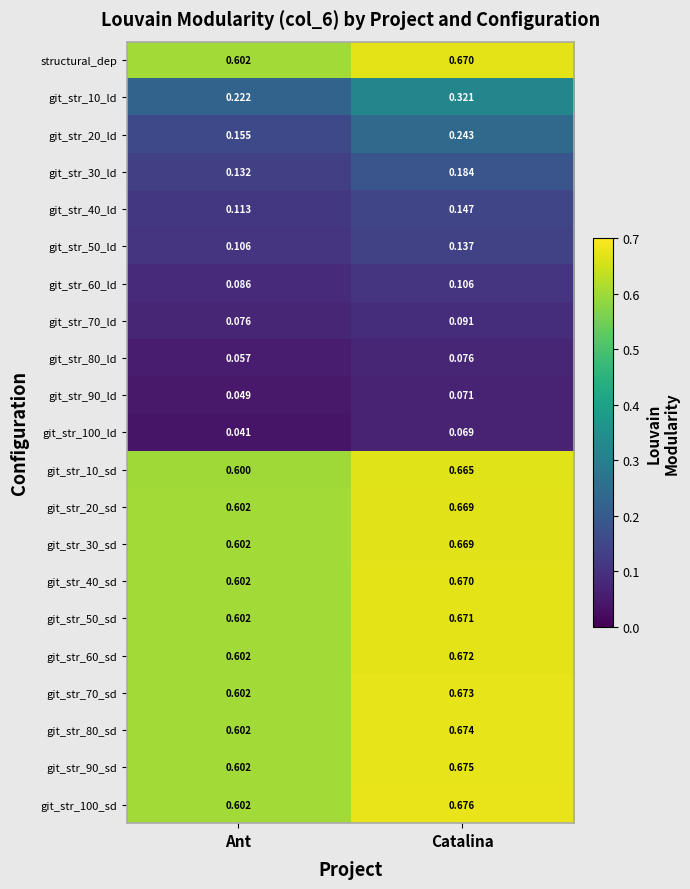

At which category is the sum across all series the highest?

Catalina